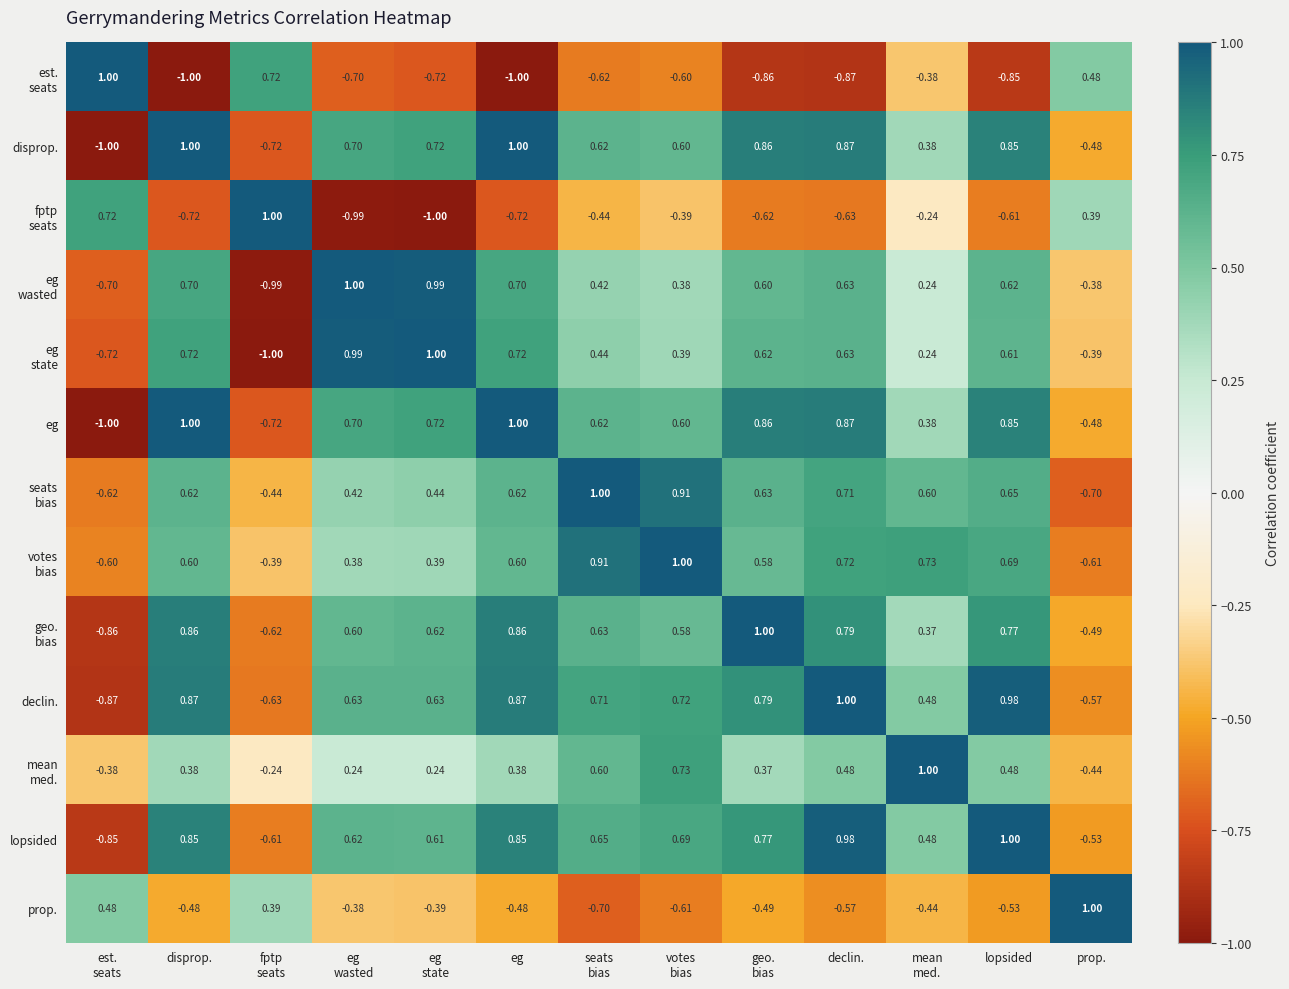

At which category is the sum across all series the highest?

declin.